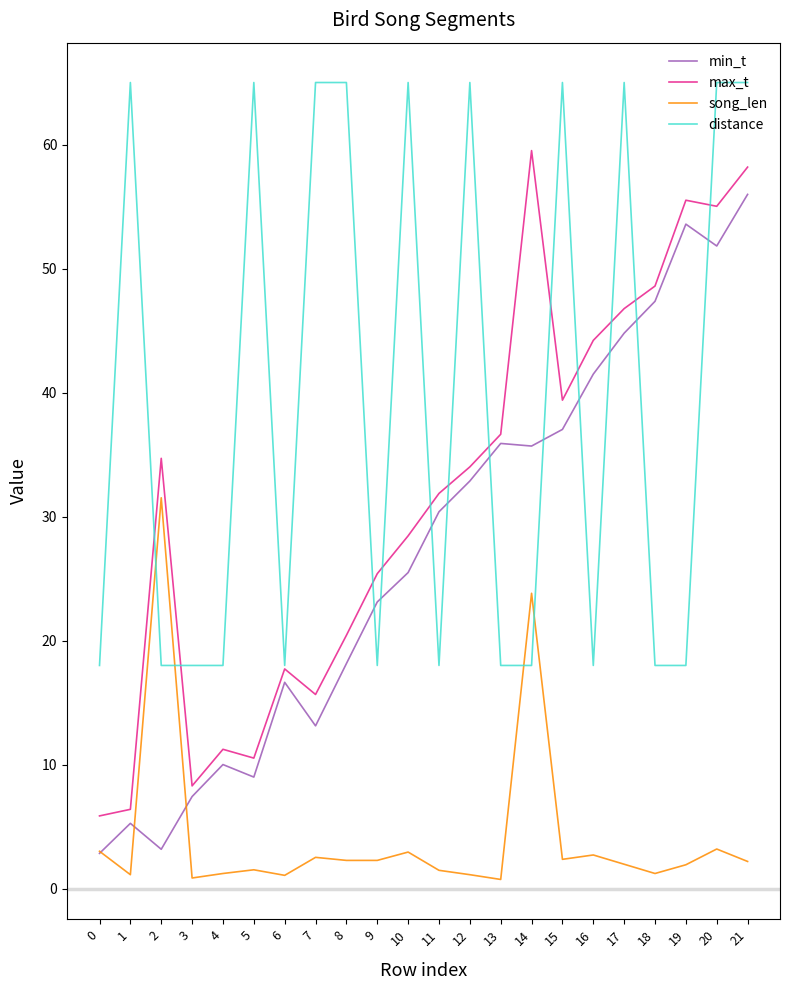

Between 9 and 18, which series saw the biggest shift?

min_t